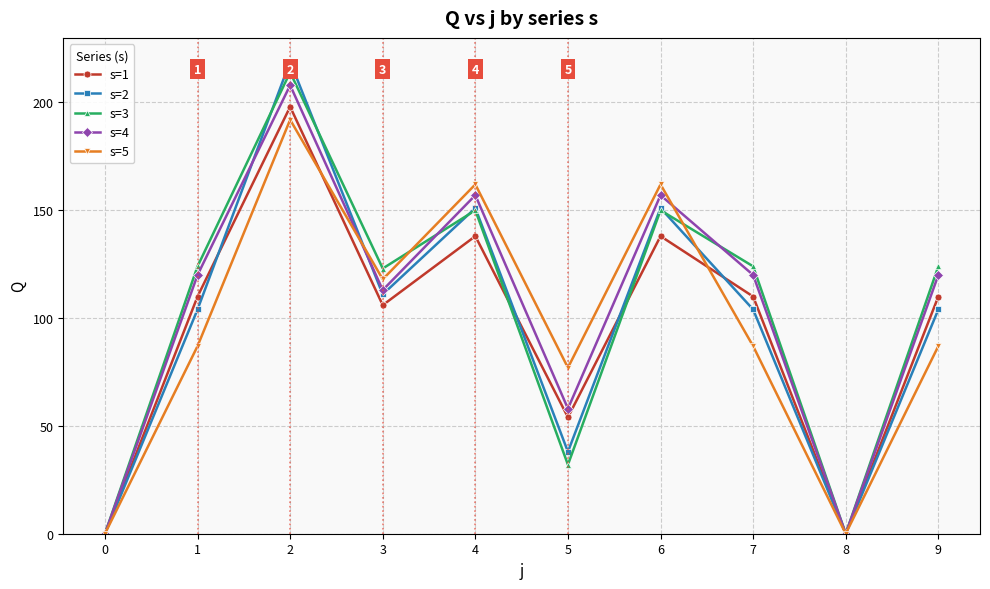

What is the value of the s=5 point at the 5th from the left?

162